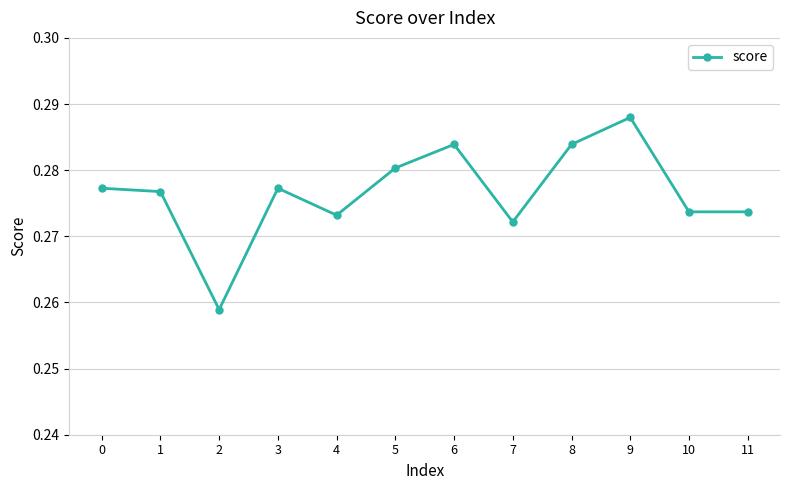

Count the number of categories in the chart.

12